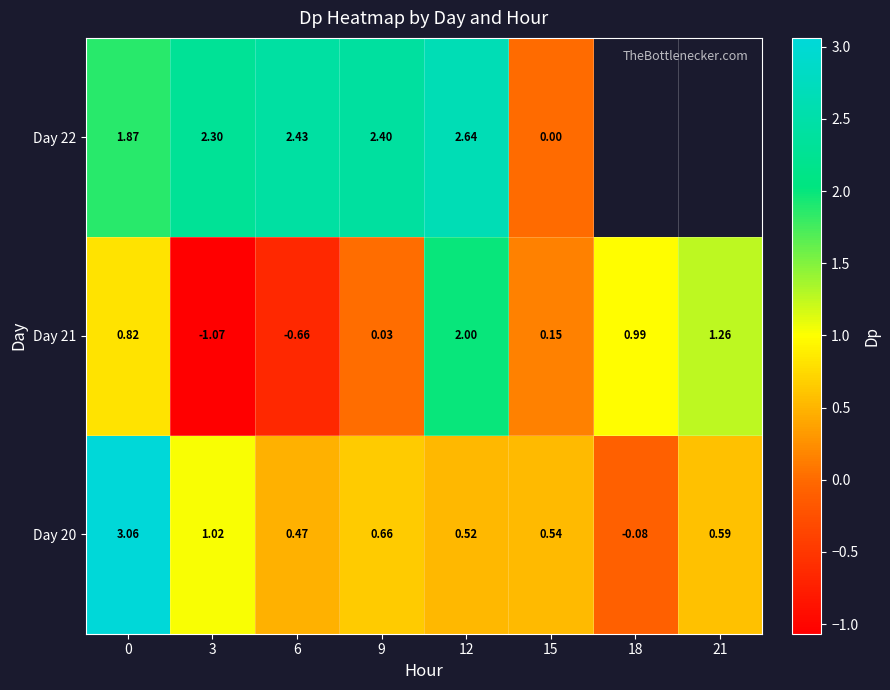

Is the value of Day 21 at 18 greater than the value of Day 20 at 0?

No